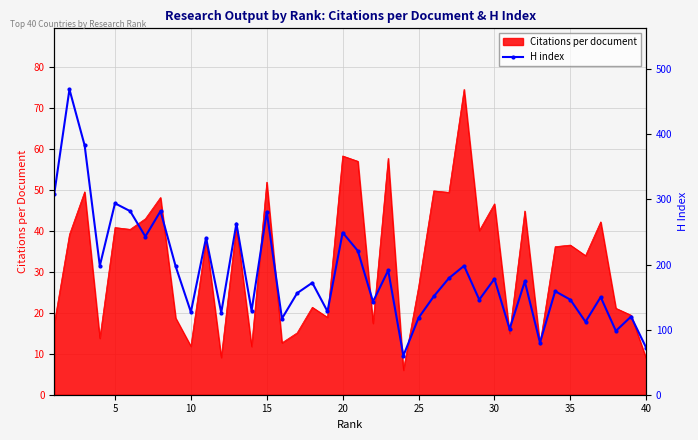

What is the maximum value for Citations per document?

74.5